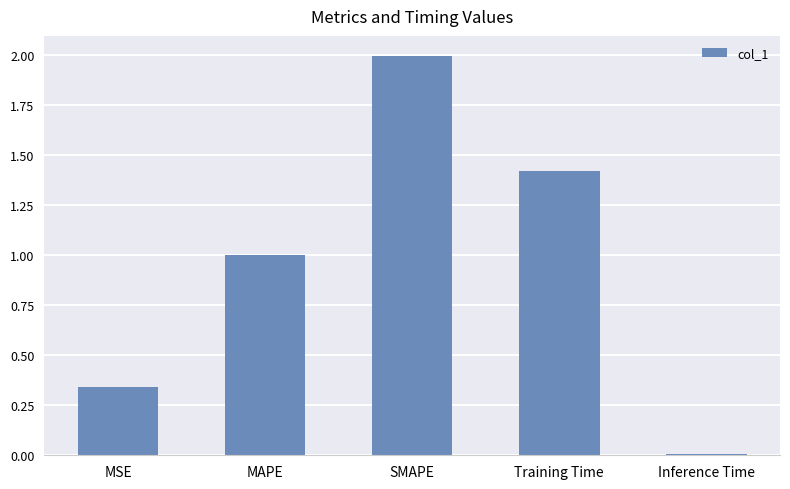

Is it true that the value at MSE is 0.5?

False